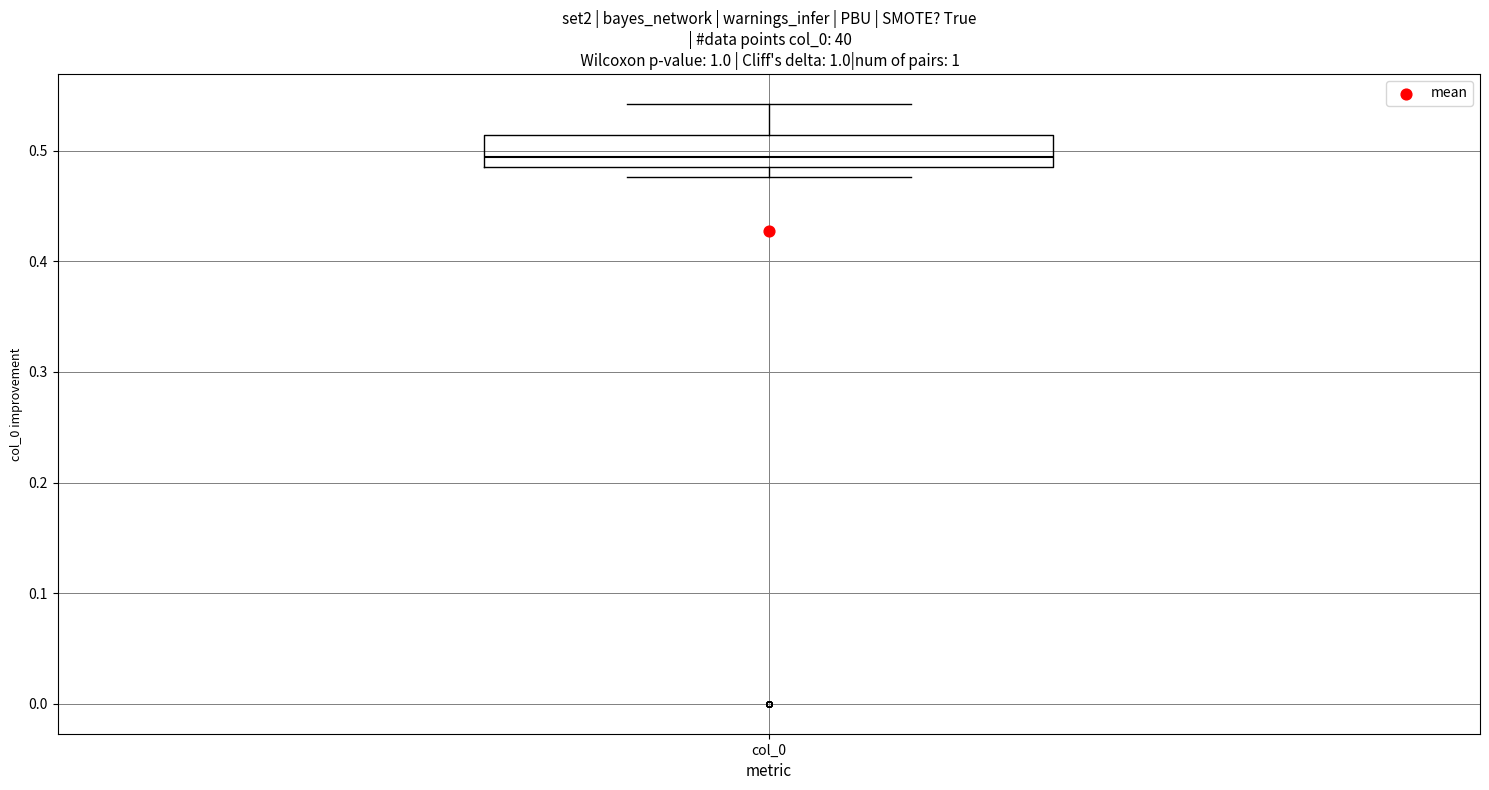

Read this box plot against the y-axis: the position of the median line, the range covered by the box, and the ends of both whiskers. The values are not printed on the chart, so give them approximately, as read against the axis.

median 0.49 (just above the box's lower edge), box 0.49 to 0.51, whiskers 0.48 to 0.54